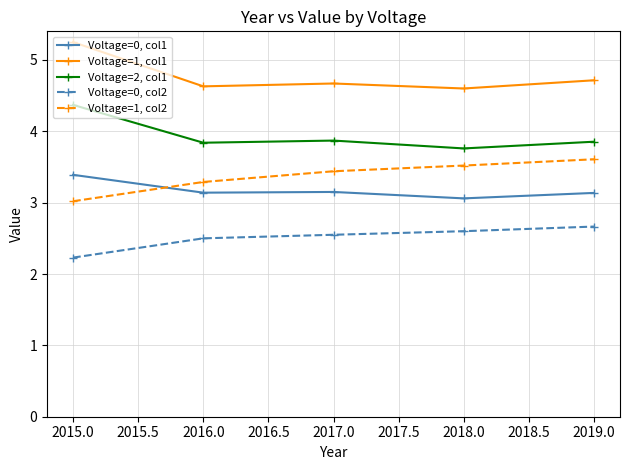

At which category does Voltage=1, col1 reach its first local peak?

2017.0